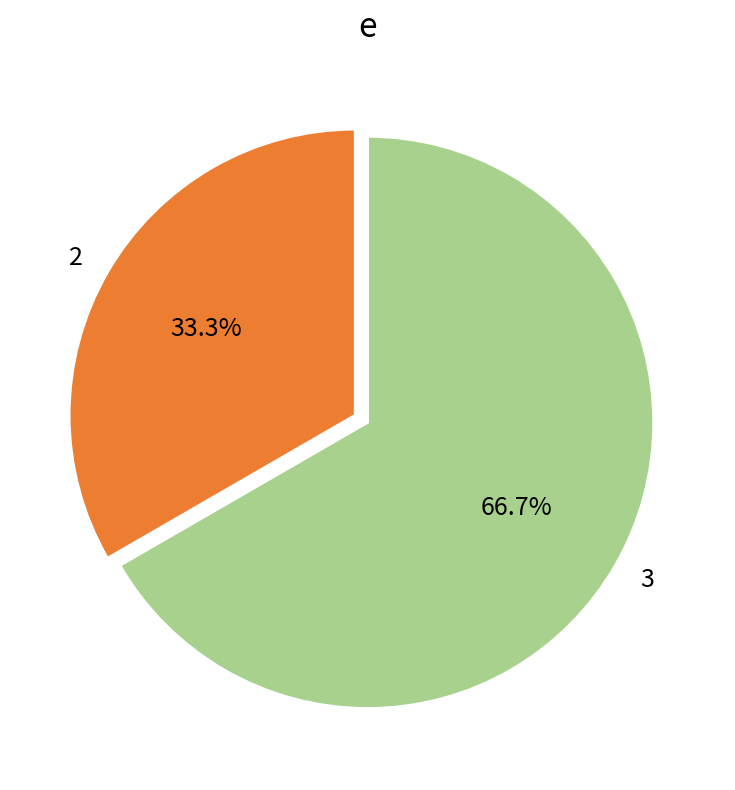

Does any single category account for the majority?

Yes